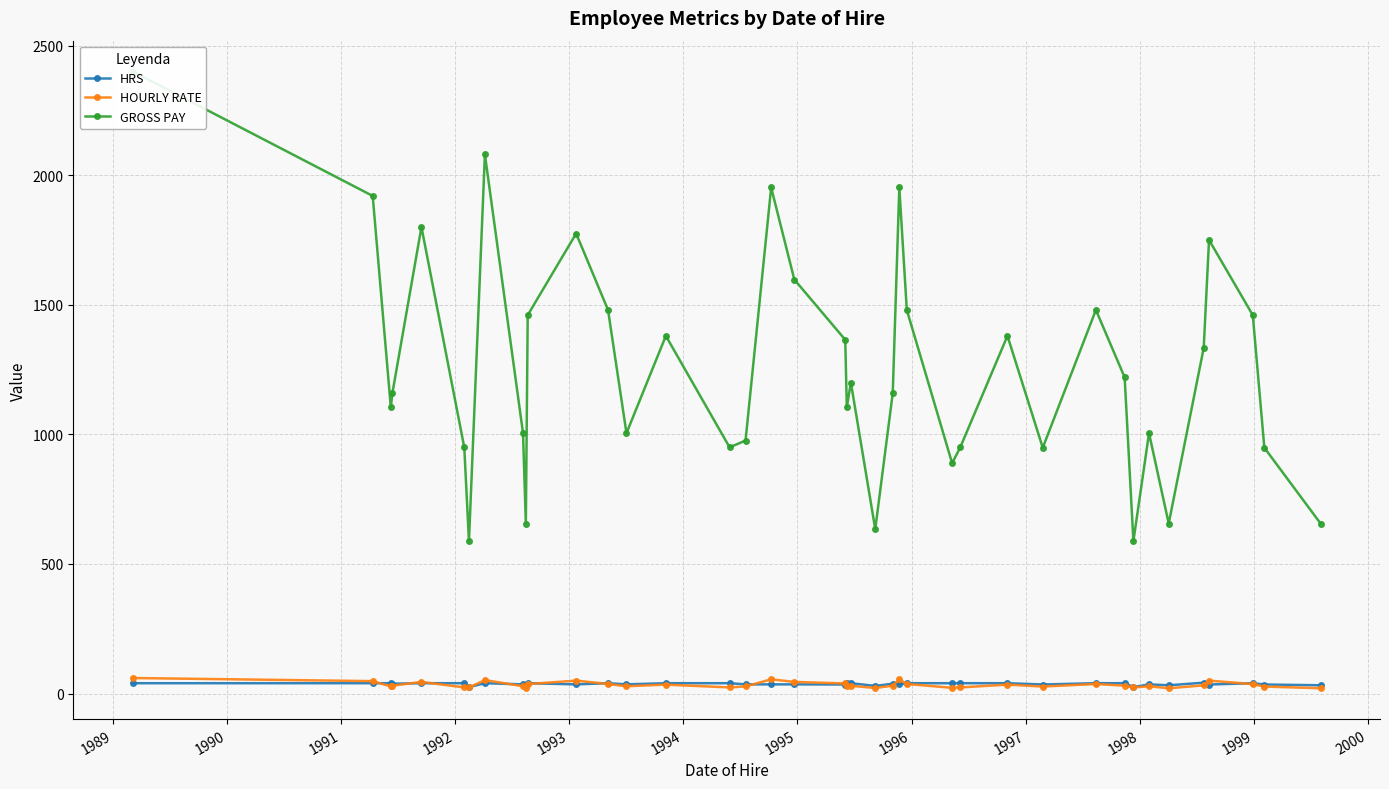

At which category does HRS reach its first local valley?

1991